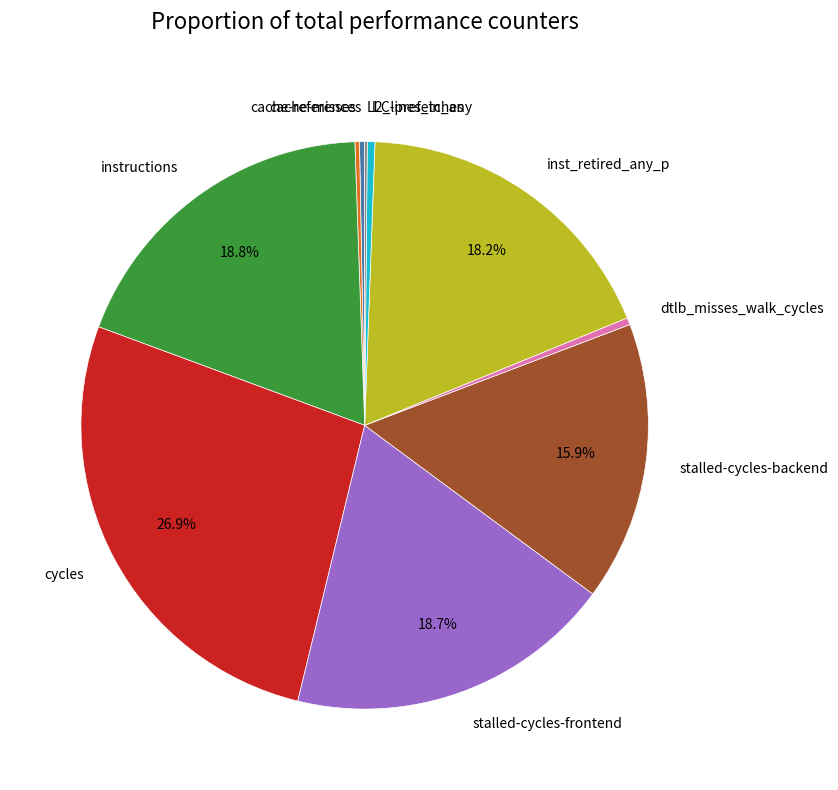

Approximately how many times larger is the value at stalled-cycles-backend compared to instructions?

0.8